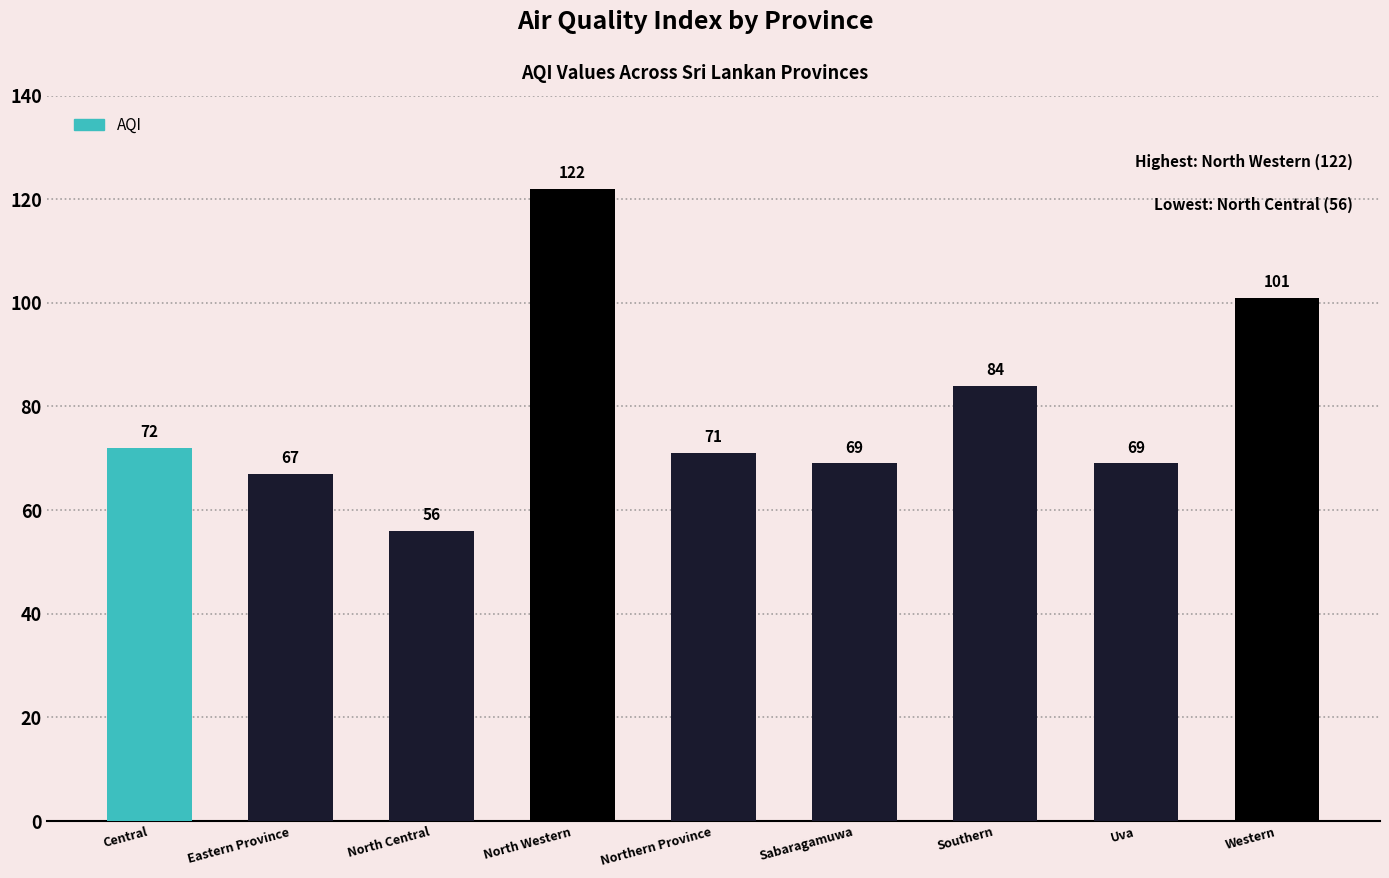

Reading left to right, transcribe all the data shown in this chart.

72	67	56	122	71	69	84	69	101